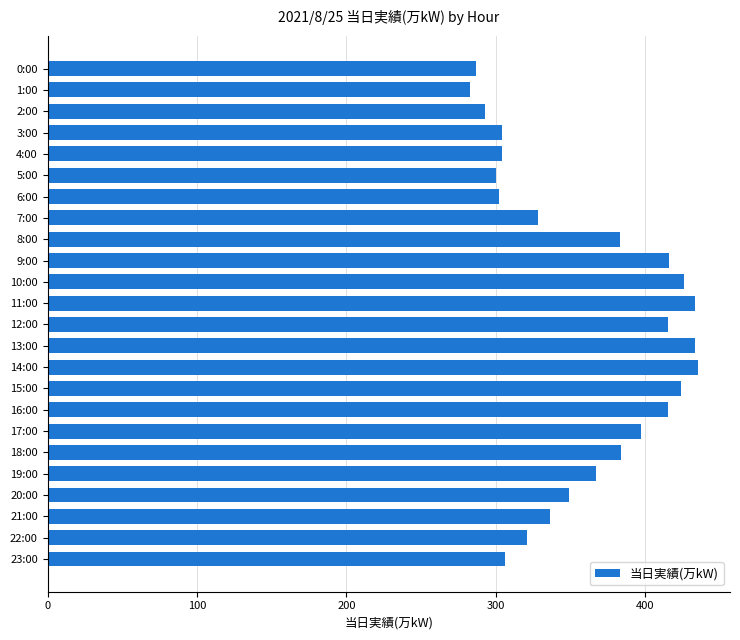

Does the chart contain stacked bars?

No